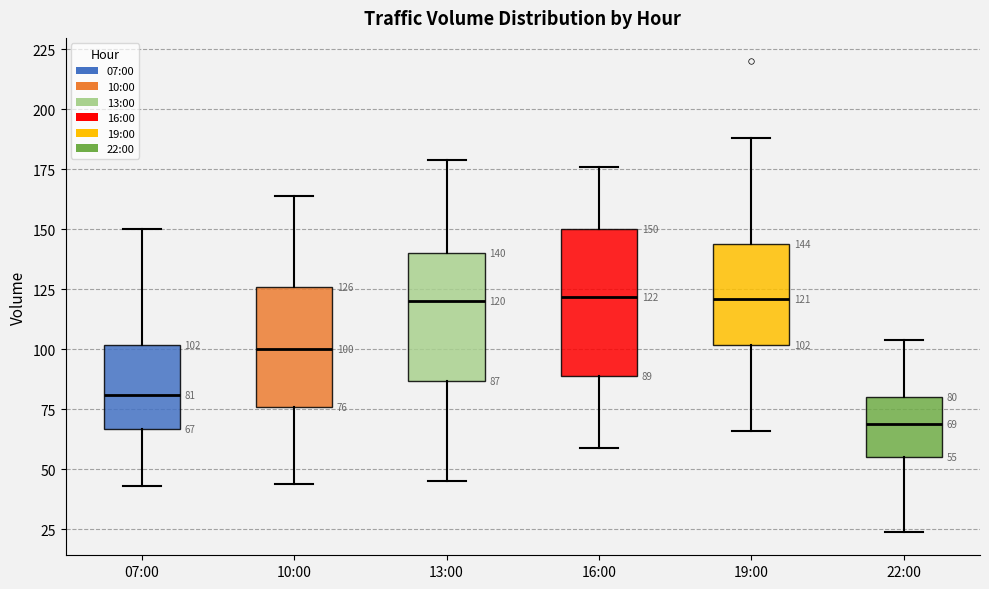

Which box's median line is the lowest?

22:00